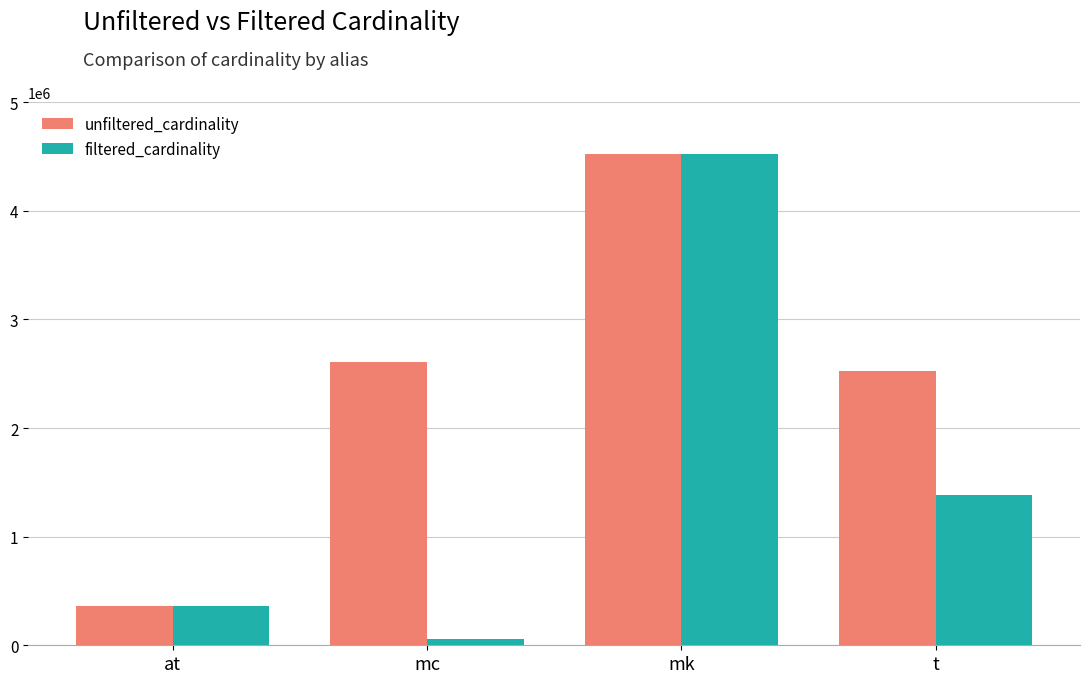

Reading left to right, extract all data points from this chart.

unfiltered_cardinality: at=361472	mc=2609129	mk=4523930	t=2528312
filtered_cardinality: at=361472	mc=61664	mk=4523930	t=1381453